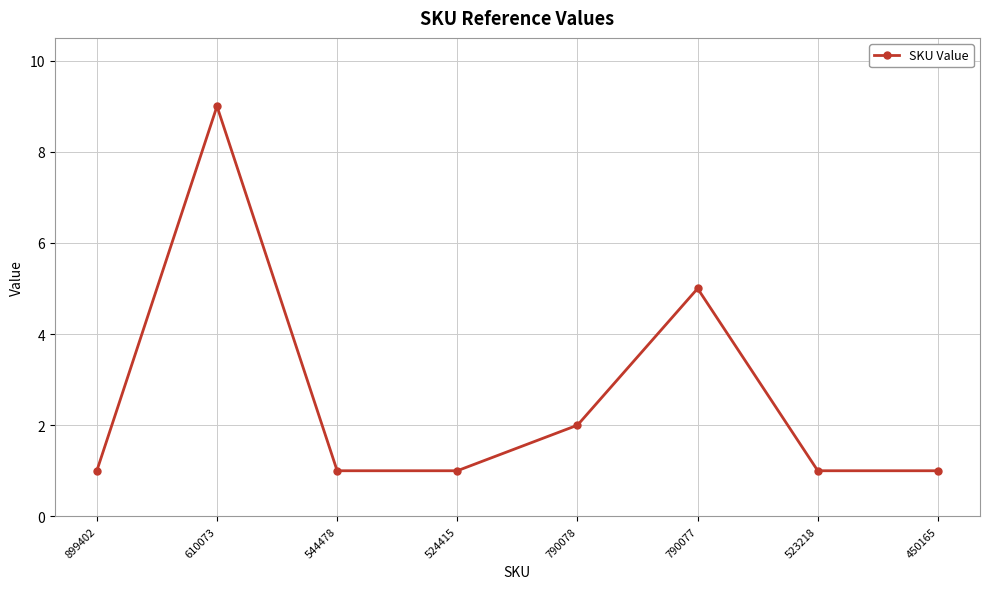

What is the label of the 4th point from the right?

790078